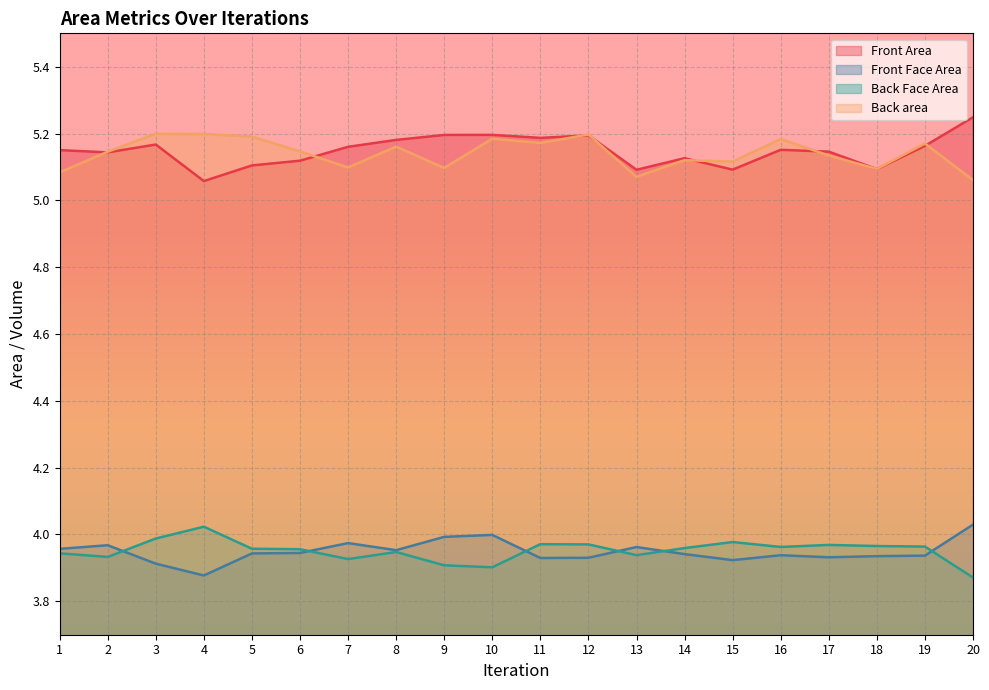

Is it true that Back area equals 5.2 at 3?

True